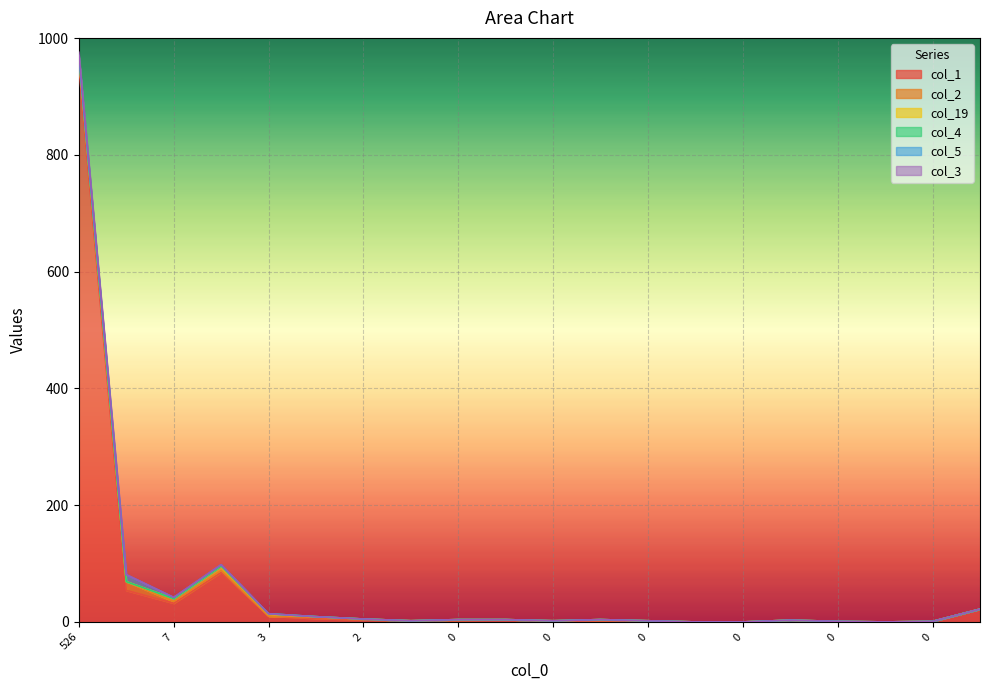

True or false: col_3 and col_4 intersect in this chart.

False